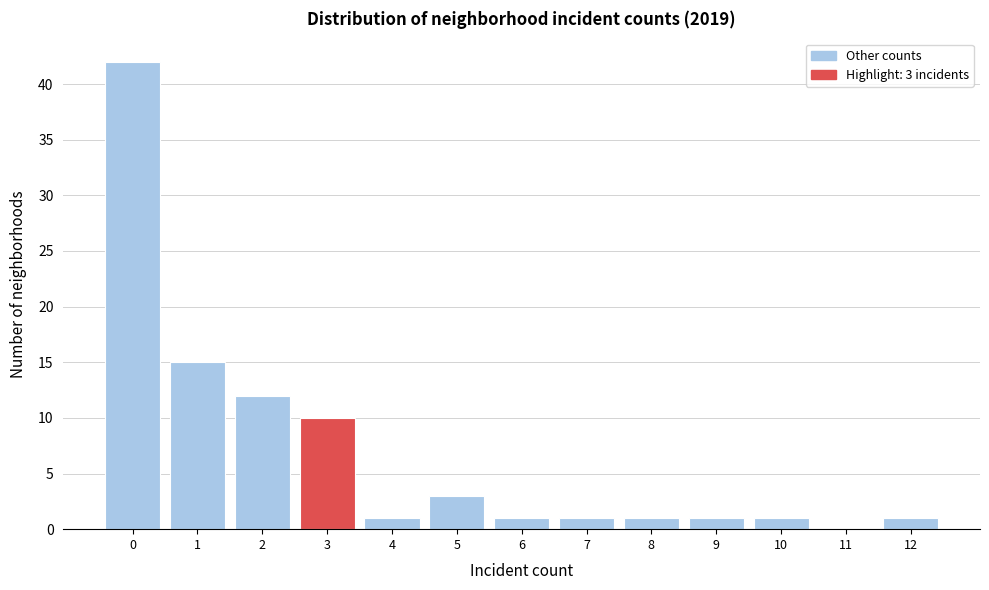

Reading left to right, list all the values displayed in this chart.

0=42	1=15	2=12	3=10	4=1	5=3	6=1	7=1	8=1	9=1	10=1	11=0	12=1